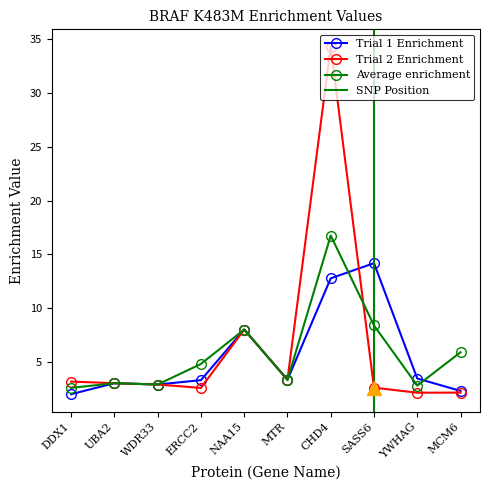

How many times do Average enrichment and Trial 2 Enrichment cross each other?

1